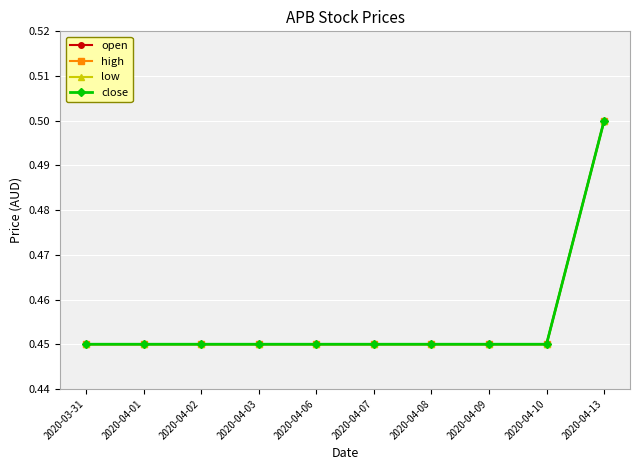

Reading left to right, extract all data points from this chart.

open: 0.5	0.5	0.5	0.5	0.5	0.5	0.5	0.5	0.5	0.5
high: 0.5	0.5	0.5	0.5	0.5	0.5	0.5	0.5	0.5	0.5
low: 0.5	0.5	0.5	0.5	0.5	0.5	0.5	0.5	0.5	0.5
close: 0.5	0.5	0.5	0.5	0.5	0.5	0.5	0.5	0.5	0.5